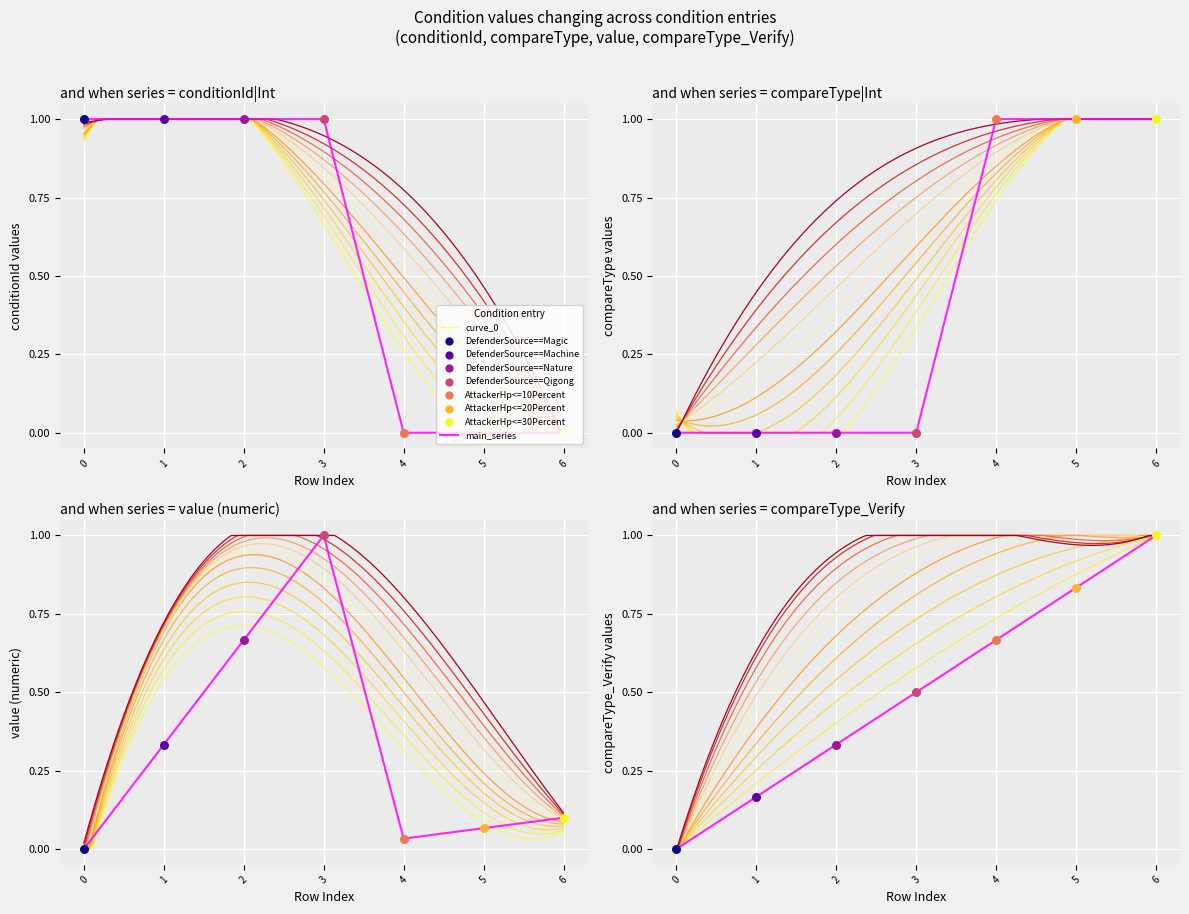

Which series has the largest total across all categories?

compareType